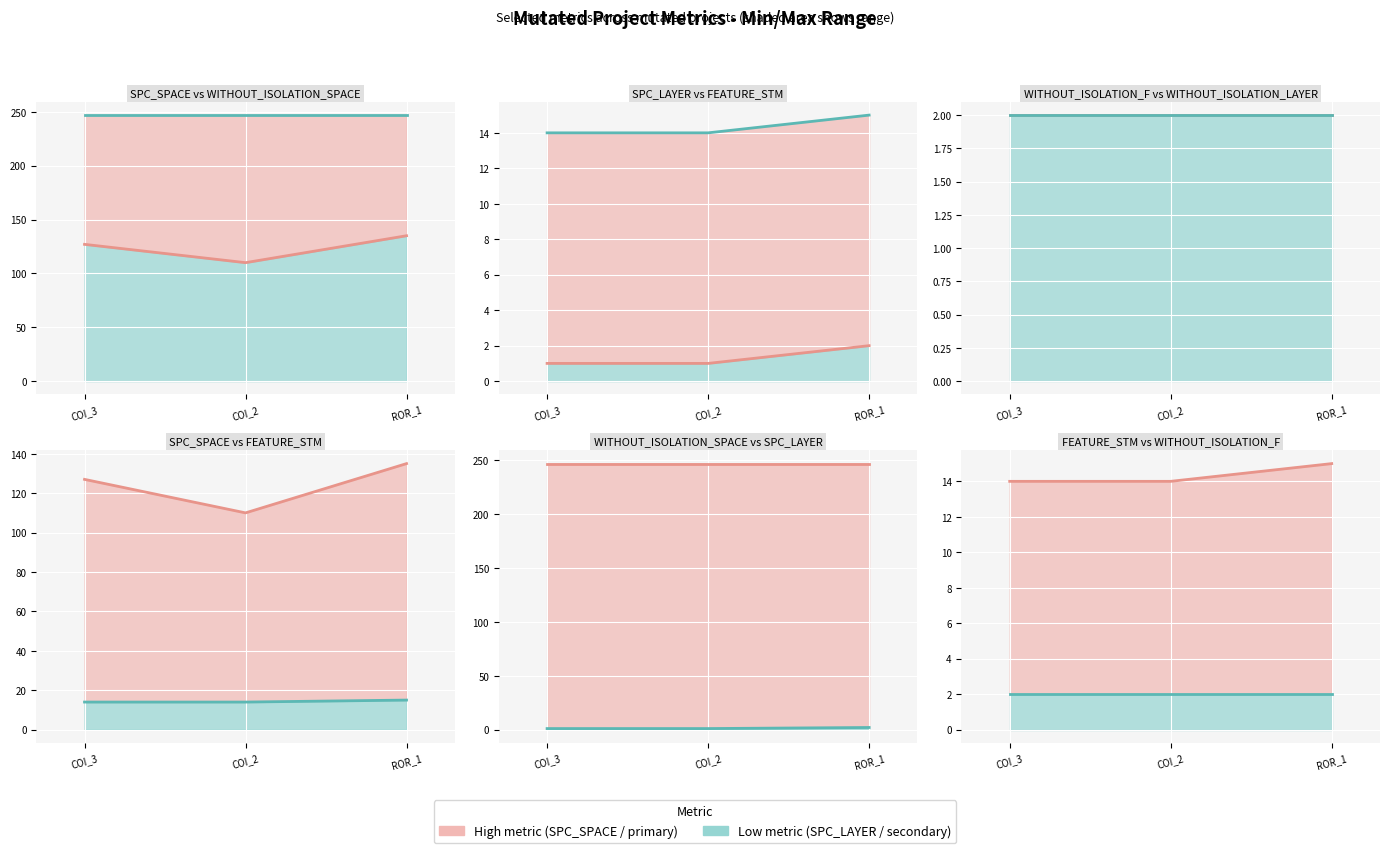

Rank the series by their maximum value, from lowest to highest.

SPC_LAYER line, WITHOUT_ISOLATION_F line, WITHOUT_ISOLATION_LAYER line, FEATURE_STM line, SPC_SPACE line, WITHOUT_ISOLATION_SPACE line